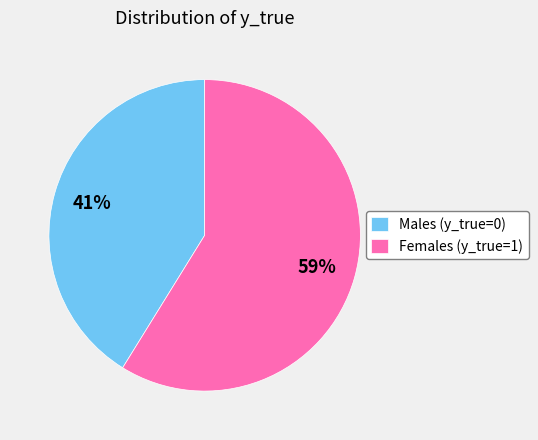

What percentage is the Females (y_true=1) slice, to the nearest percent?

59%